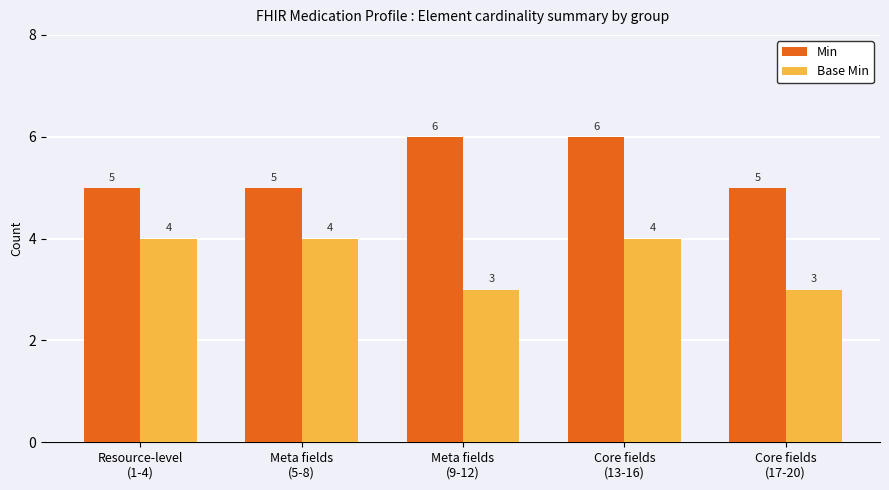

True or false: Base Min has a value of 7 at Core fields
(13-16).

False